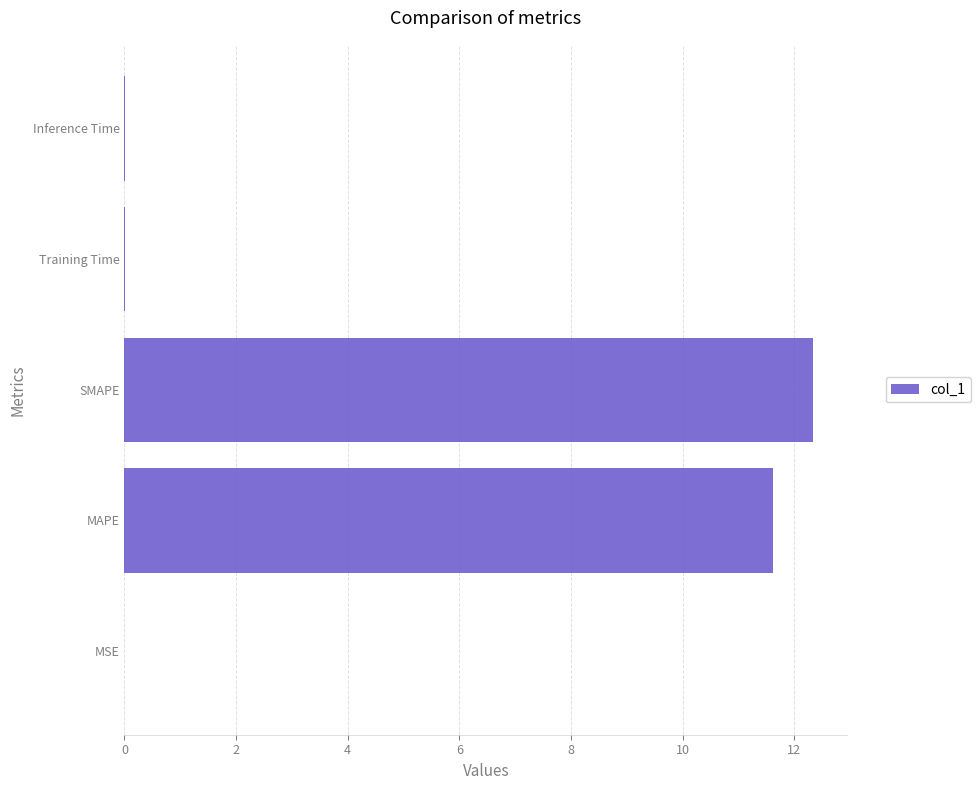

Approximately how many times larger is the value at SMAPE compared to MAPE?

1.1